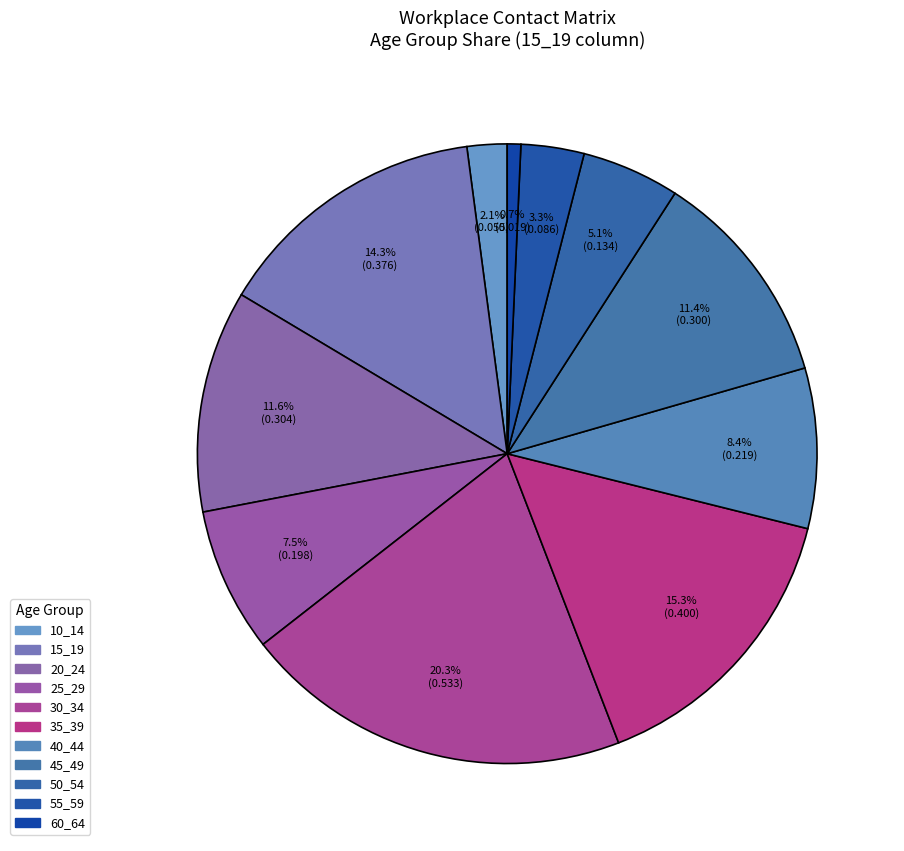

Rank the categories by value from lowest to highest.

60_64, 10_14, 55_59, 50_54, 25_29, 40_44, 45_49, 20_24, 15_19, 35_39, 30_34